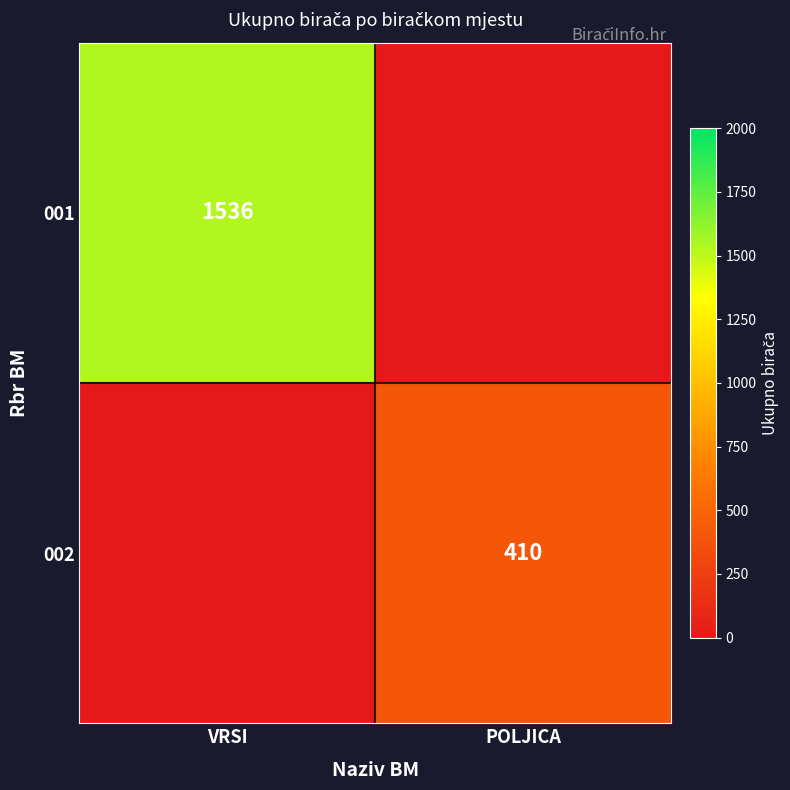

The value of 001 at VRSI is 1536. True or false?

True